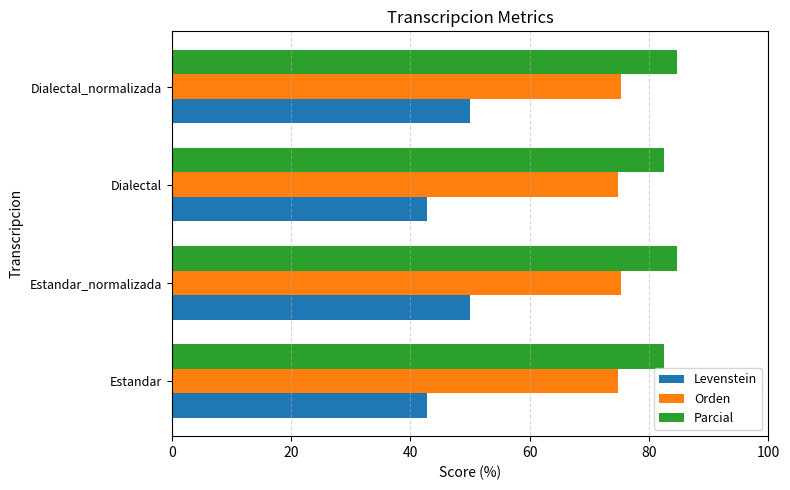

Count the number of data series in this chart.

3